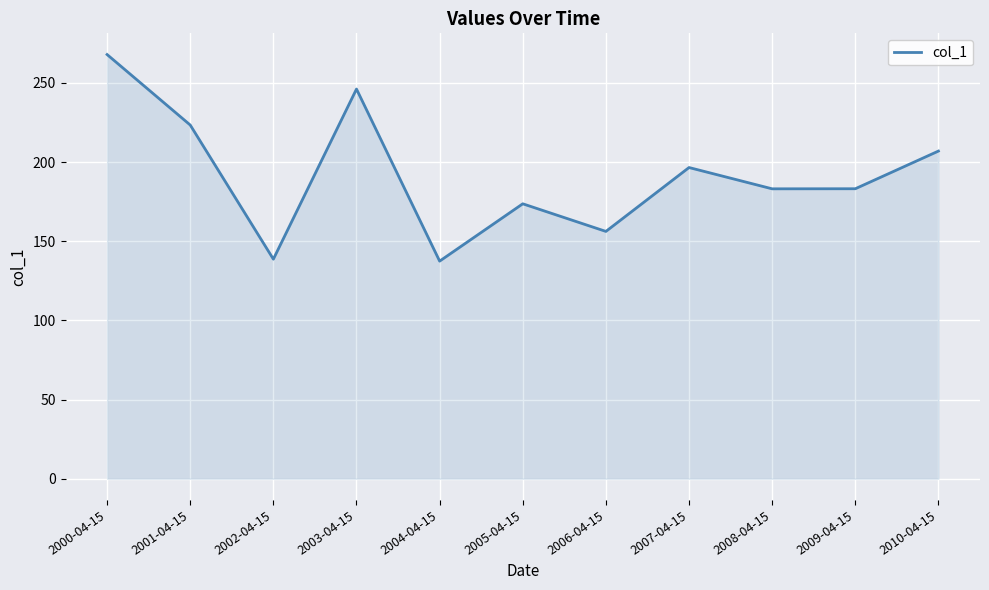

What is the ratio of the value at 2005-04-15 to the value at 2002-04-15?

1.3